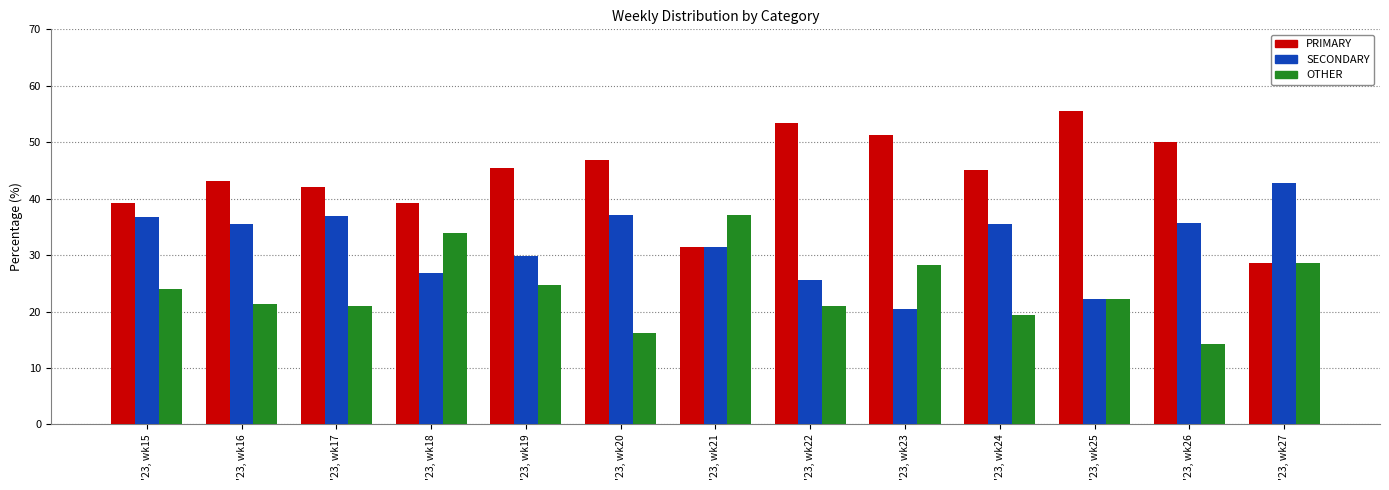

The value of PRIMARY at '23, wk18 is 39.3. True or false?

True